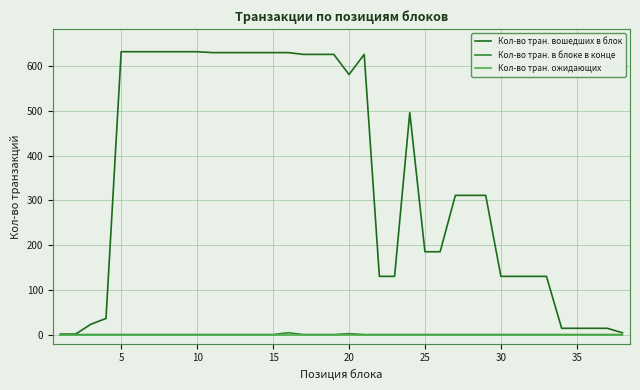

What is the greatest value displayed?

632